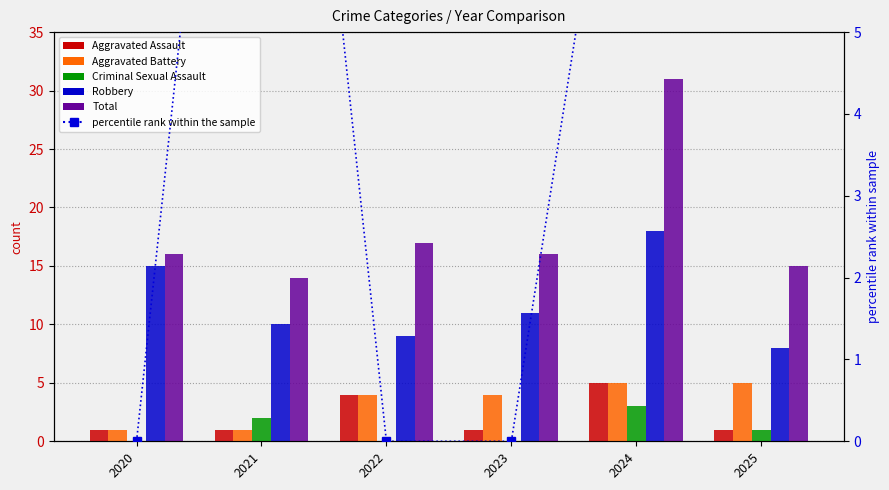

Reading left to right, list all the values displayed in this chart.

Aggravated Assault: 1	1	4	1	5	1
Aggravated Battery: 1	1	4	4	5	5
Criminal Sexual Assault: 0	2	0	0	3	1
Robbery: 15	10	9	11	18	8
Total: 16	14	17	16	31	15